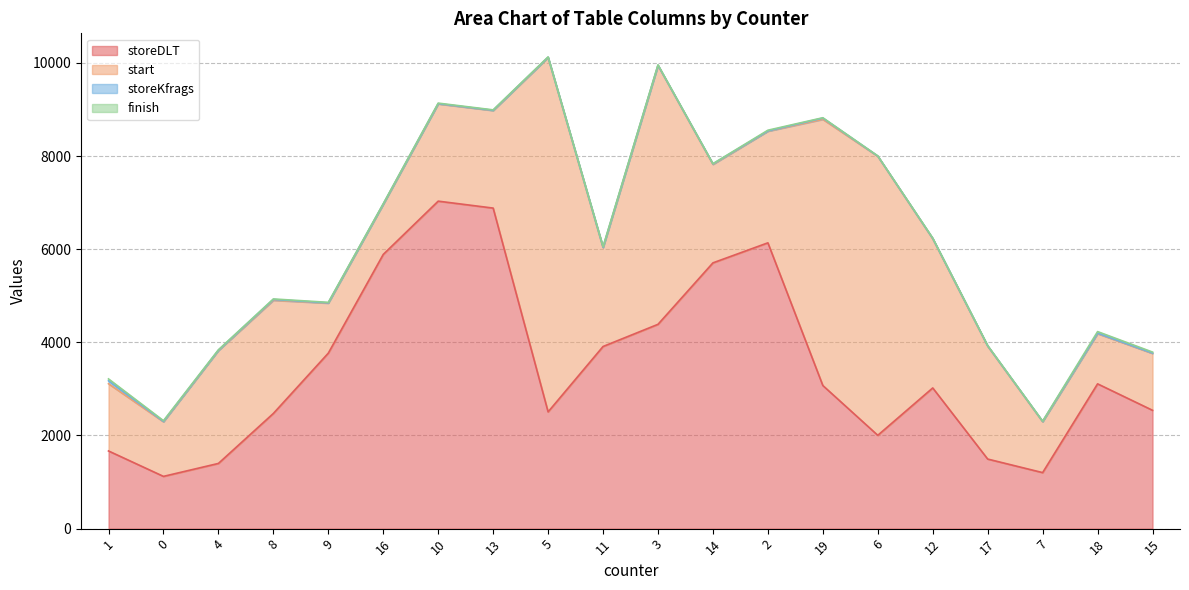

Which category has the highest value across all series?

5